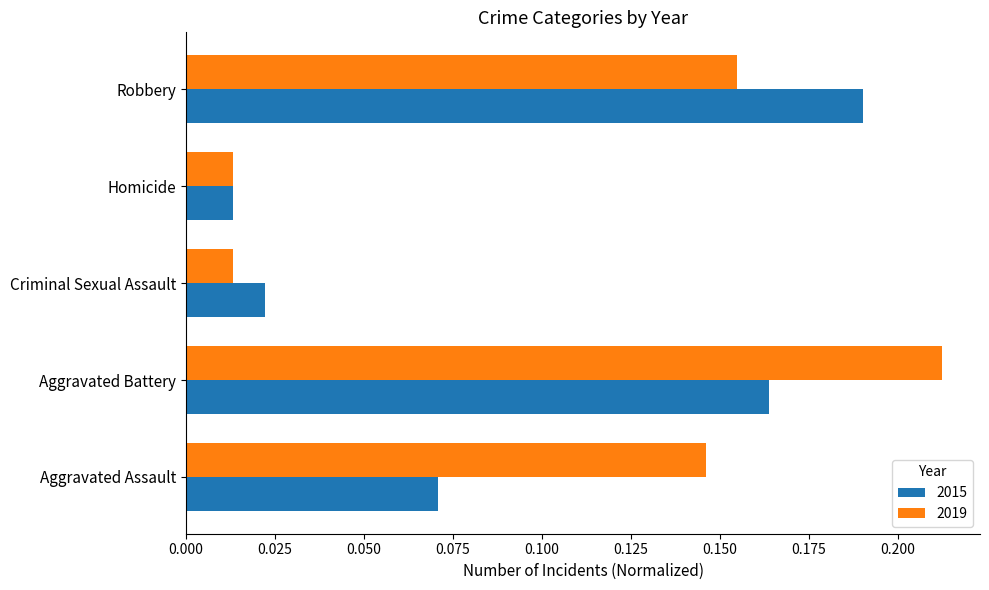

At how many categories does at least one series exceed 0?

5